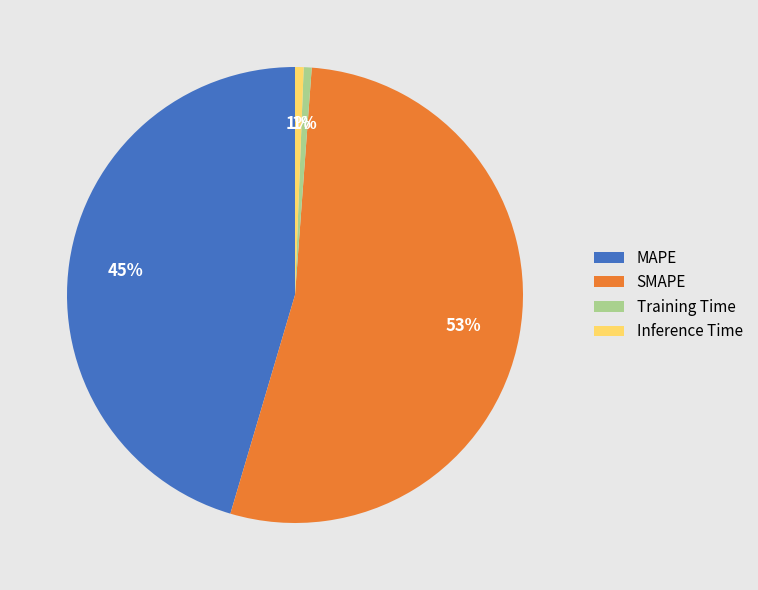

What is the largest slice in the pie chart?

SMAPE